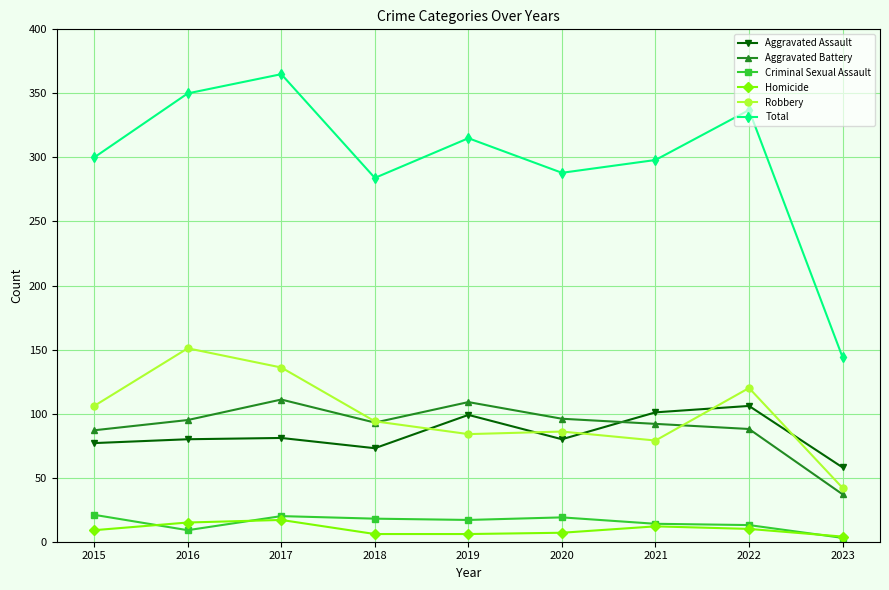

Which series has the largest range (max minus min)?

Total